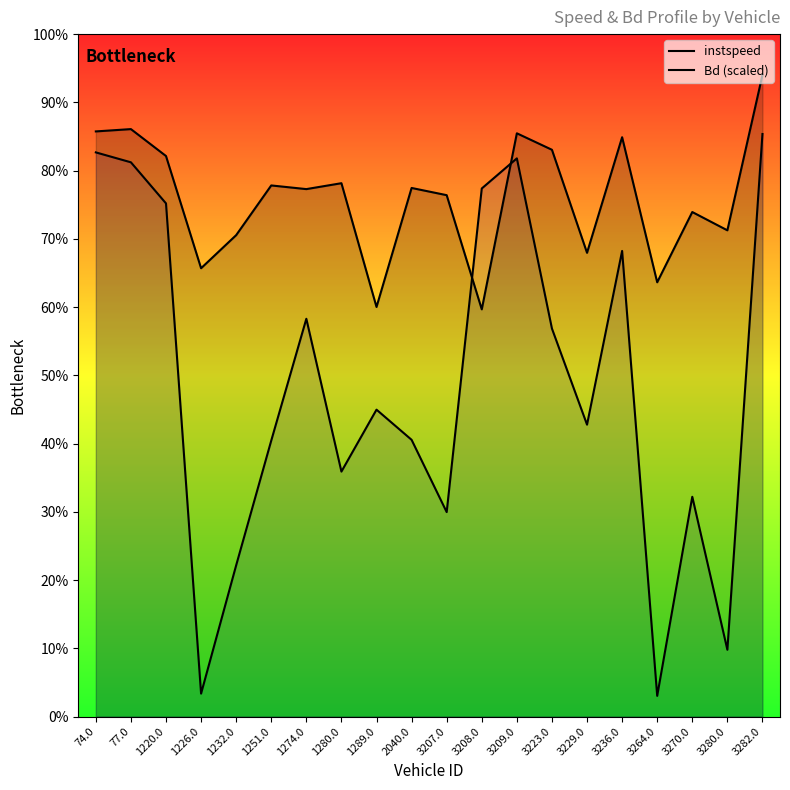

List the labels in order of Bd (scaled) value, largest first.

3282.0, 74.0, 3209.0, 77.0, 3208.0, 1220.0, 3236.0, 1274.0, 3223.0, 1289.0, 3229.0, 2040.0, 1251.0, 1280.0, 3270.0, 3207.0, 1232.0, 3280.0, 1226.0, 3264.0